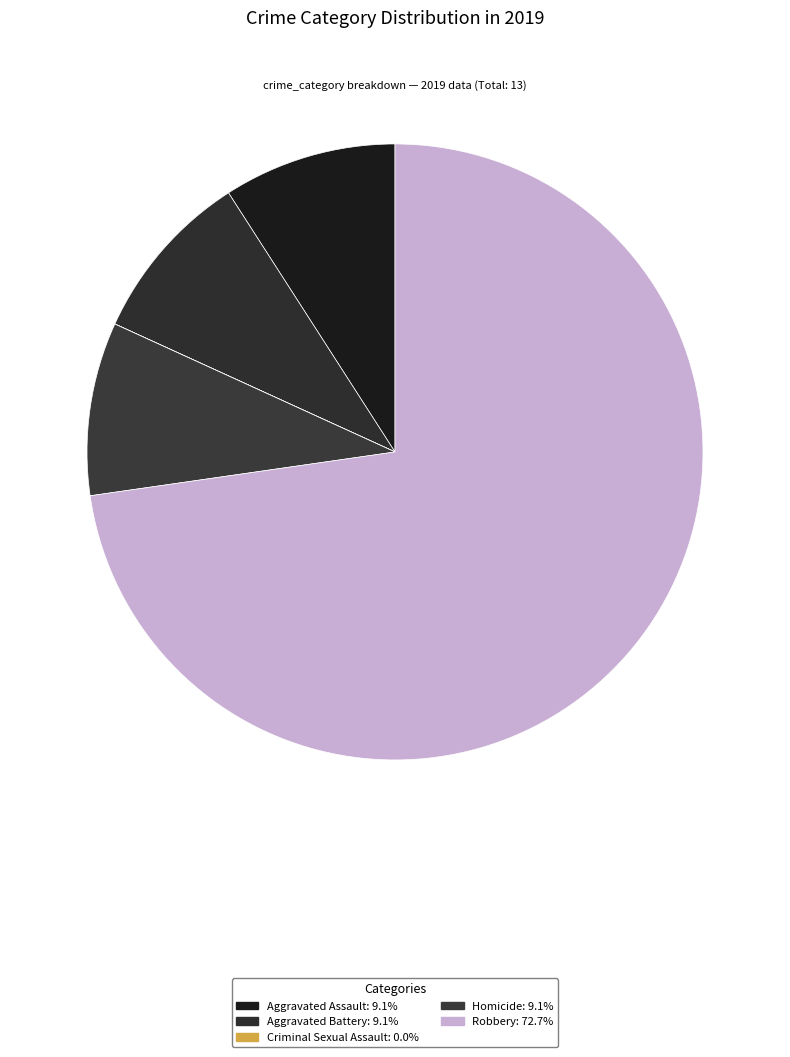

To the nearest percent, what is the combined percentage of Criminal Sexual Assault and Aggravated Assault?

9%